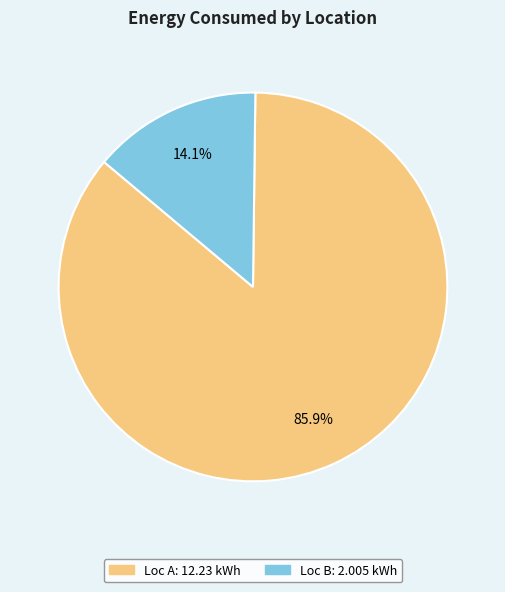

Count the number of slices in the pie.

2